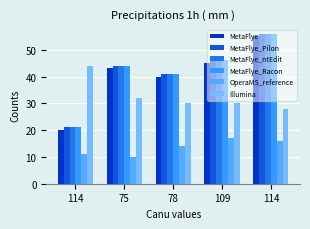

At 114, list the series in order from smallest to largest.

OperaMS_reference, MetaFlye, MetaFlye_Pilon, MetaFlye_ntEdit, MetaFlye_Racon, Illumina